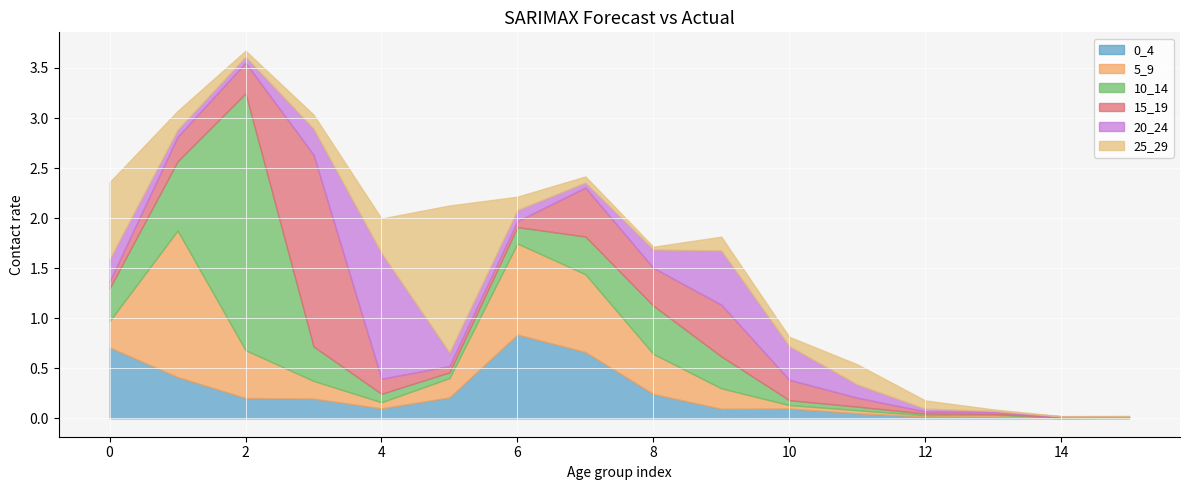

What is the sum of all 0_4 values?

3.9